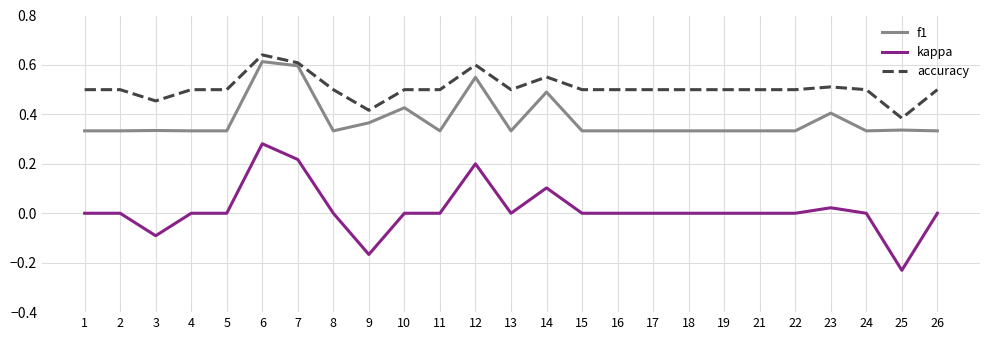

At 26, list the series in order from smallest to largest.

kappa, f1, accuracy